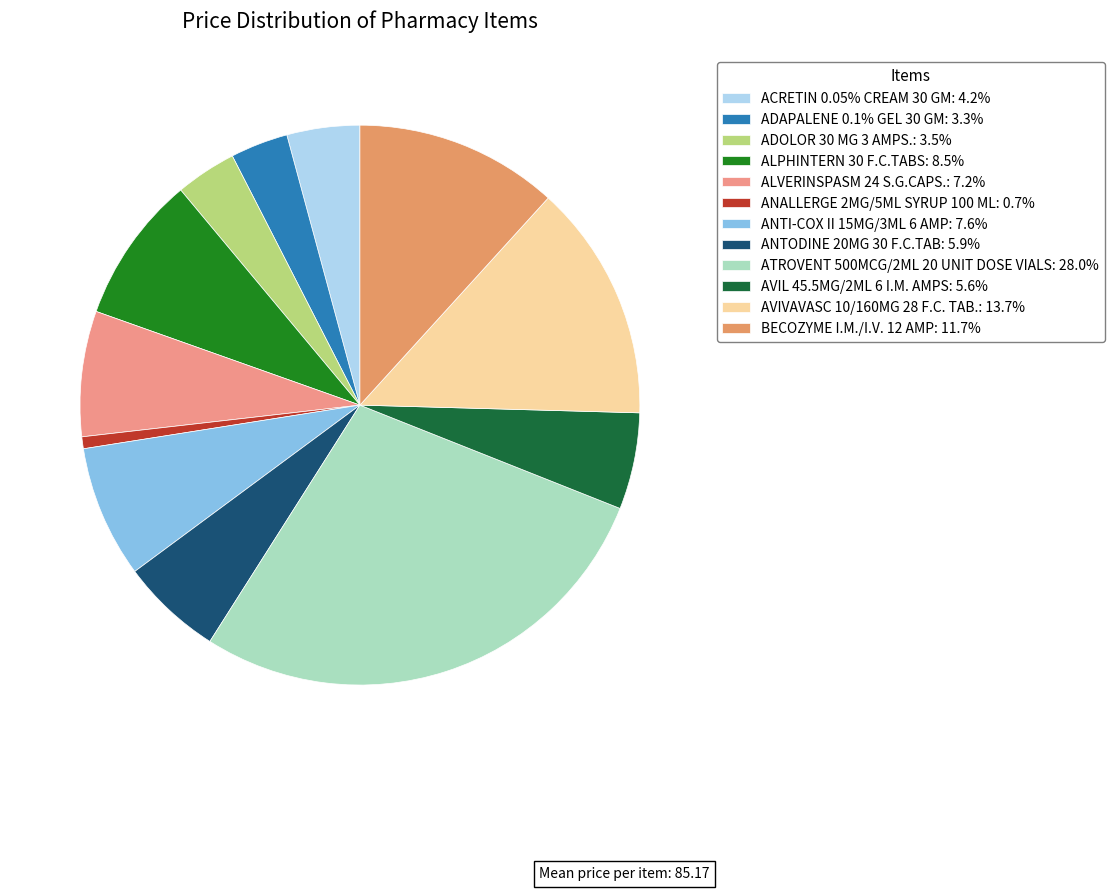

Rank the categories by value from highest to lowest.

ATROVENT 500MCG/2ML 20 UNIT DOSE VIALS, AVIVAVASC 10/160MG 28 F.C. TAB., BECOZYME I.M./I.V. 12 AMP, ALPHINTERN 30 F.C.TABS, ANTI-COX II 15MG/3ML 6 AMP, ALVERINSPASM 24 S.G.CAPS., ANTODINE 20MG 30 F.C.TAB, AVIL 45.5MG/2ML 6 I.M. AMPS, ACRETIN 0.05% CREAM 30 GM, ADOLOR 30 MG 3 AMPS., ADAPALENE 0.1% GEL 30 GM, ANALLERGE 2MG/5ML SYRUP 100 ML